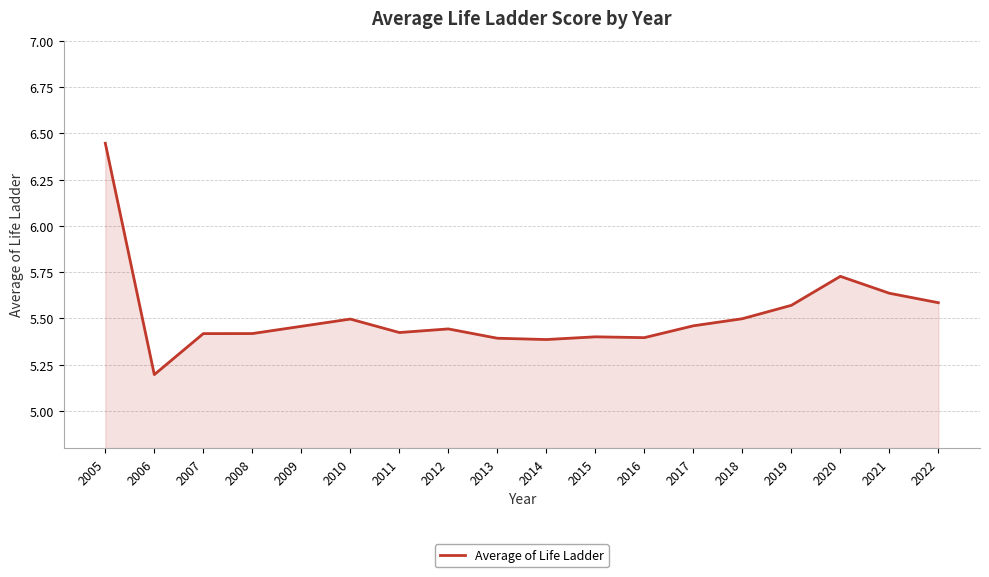

Between 2015 and 2017, which is larger?

2017